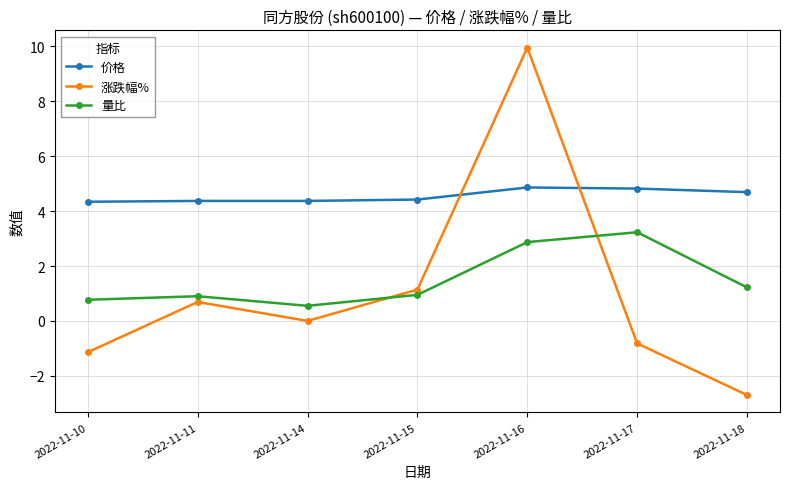

The value of 涨跌幅% at 2022-11-16 is 9.9. True or false?

True